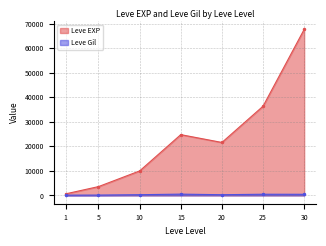

Is it true that Leve EXP equals 24790 at 15?

True